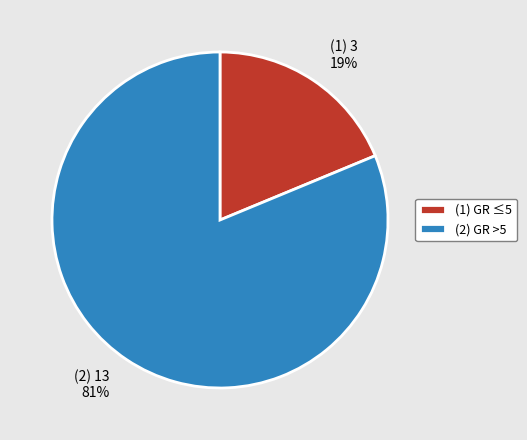

Which has a higher value, (2) 13 81% or (1) 3 19%?

(2) 13 81%